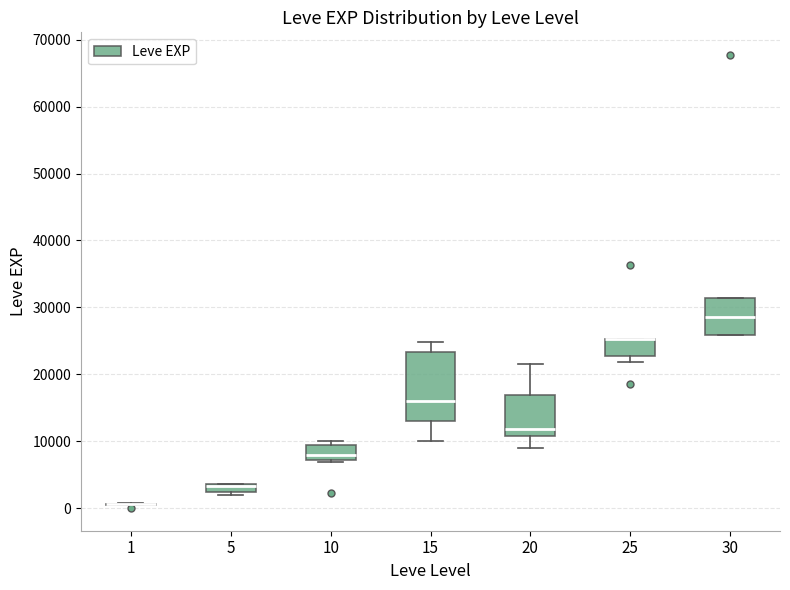

Where is the lower edge of the box at x = 30 on the y-axis? The values are not printed on the chart, so give them approximately, as read against the axis.

26000